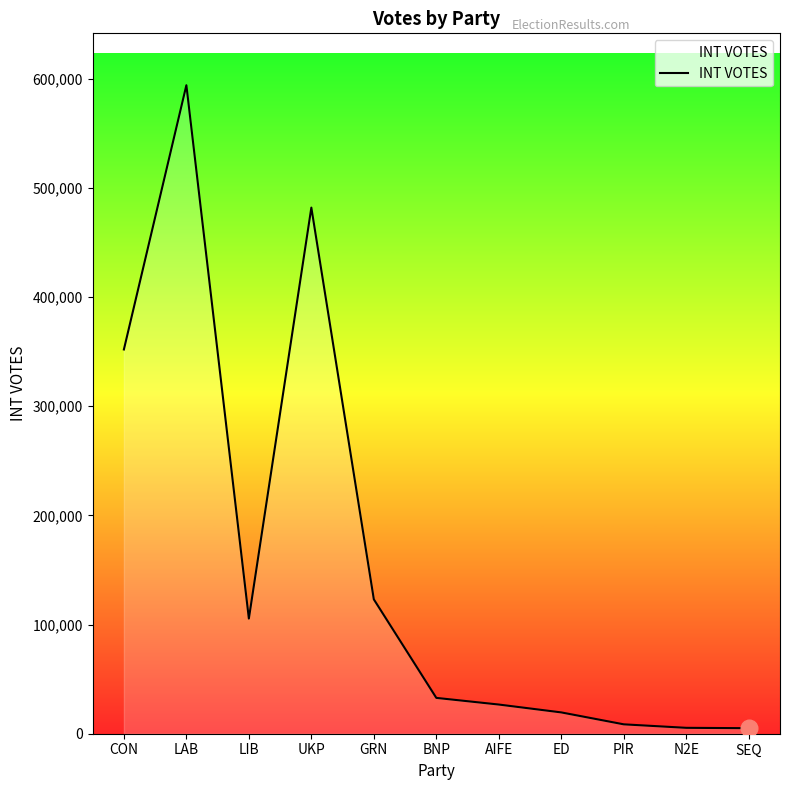

What is the change in value from UKP to AIFE?

-455201